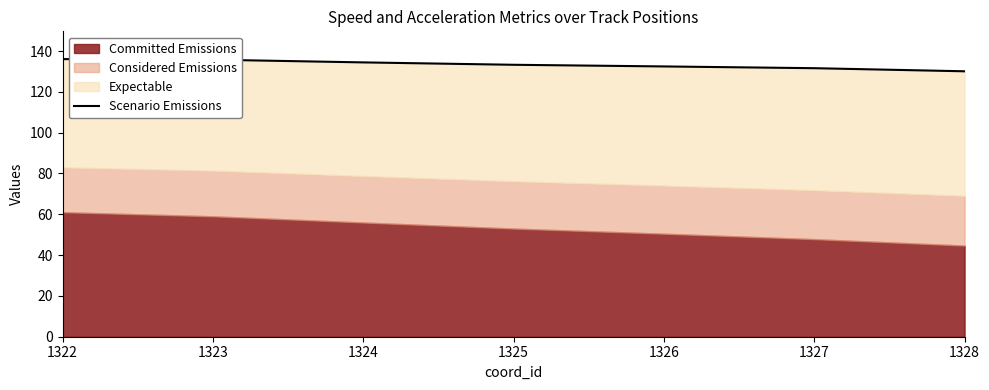

Reading right to left, extract all data points from this chart.

130.1	131.6	132.5	133.3	134.4	135.8	136.1